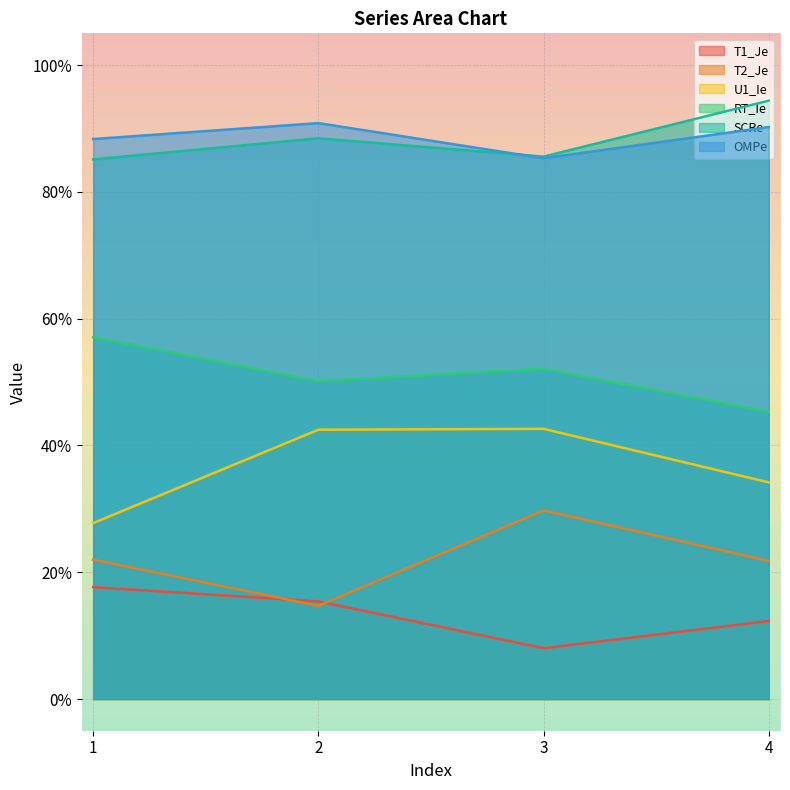

True or false: U1_Ie and OMPe intersect in this chart.

False